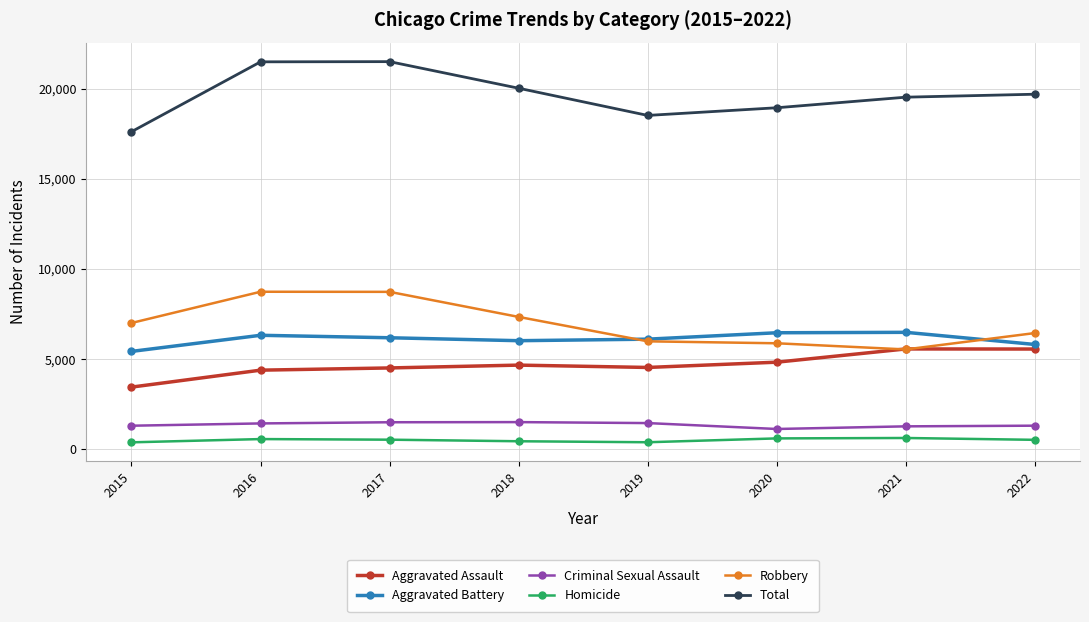

What is the value of the Robbery point at the 3rd from the left?

8735